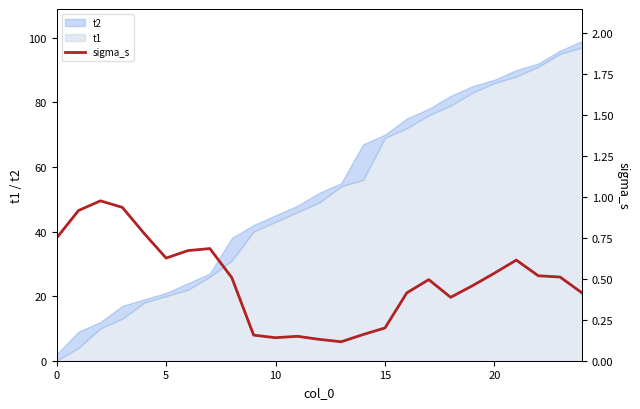

What is the label of the 12th point from the left?

11